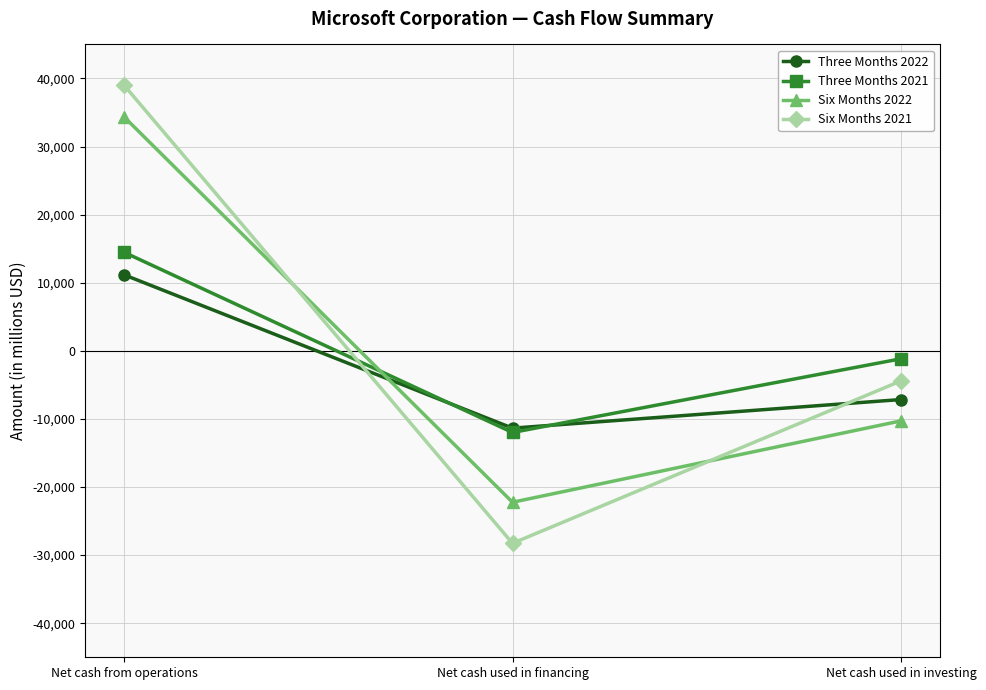

What is the minimum value shown in the chart?

-28262